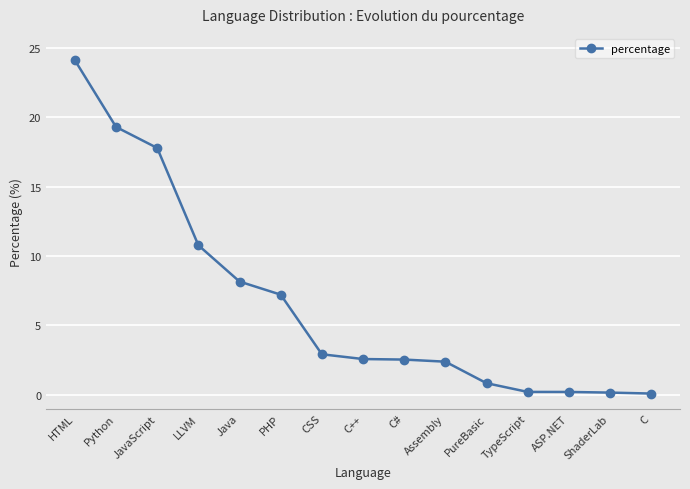

What is the sum of the values at Python and PureBasic?

20.1